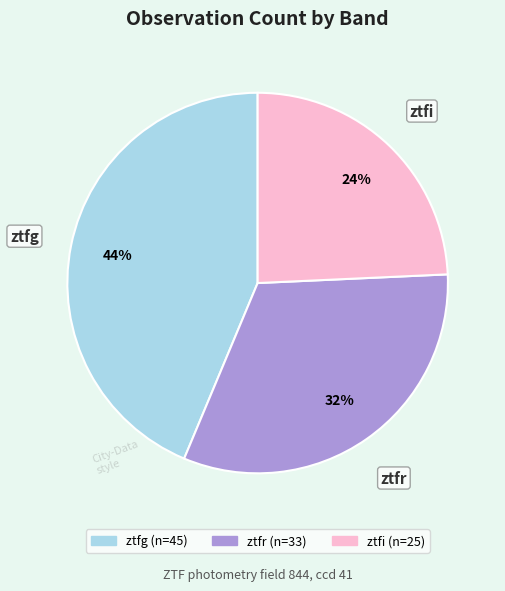

Is there any slice that represents more than half of the pie?

No